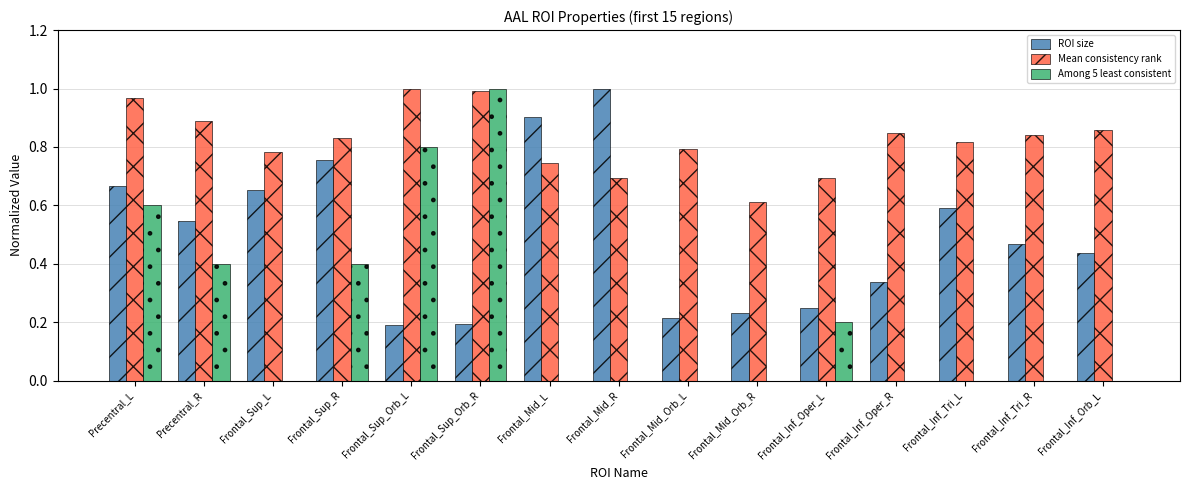

The value of Mean consistency rank at Frontal_Inf_Tri_L is 0.8. True or false?

True